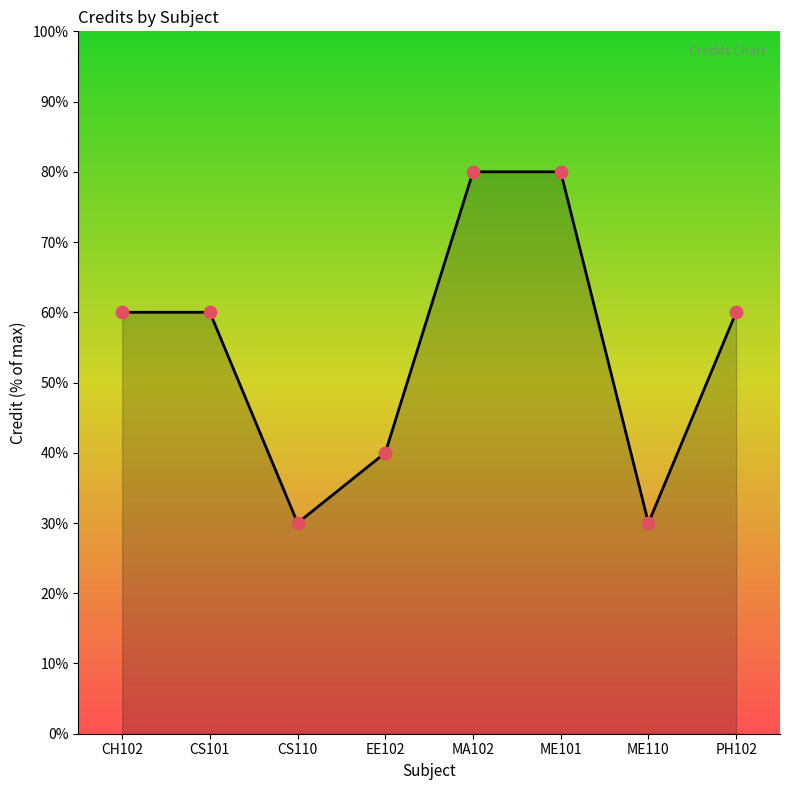

What is the change in value from CS110 to MA102?

+50